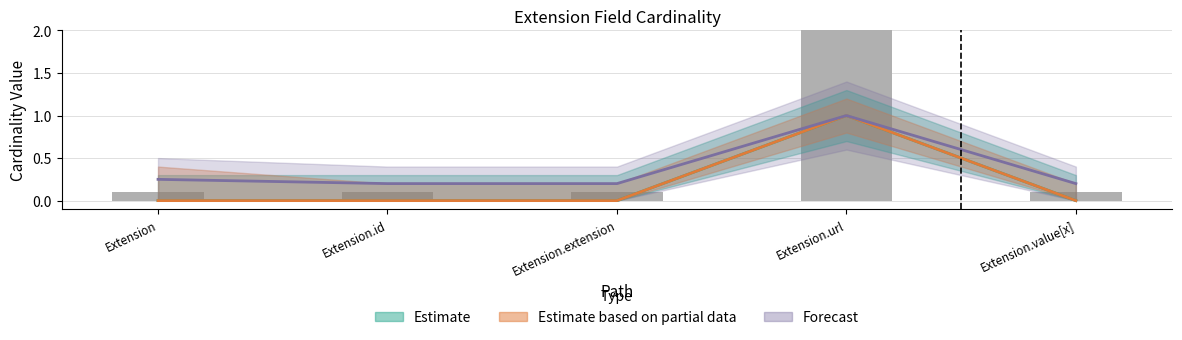

How many values in Min are above zero?

1